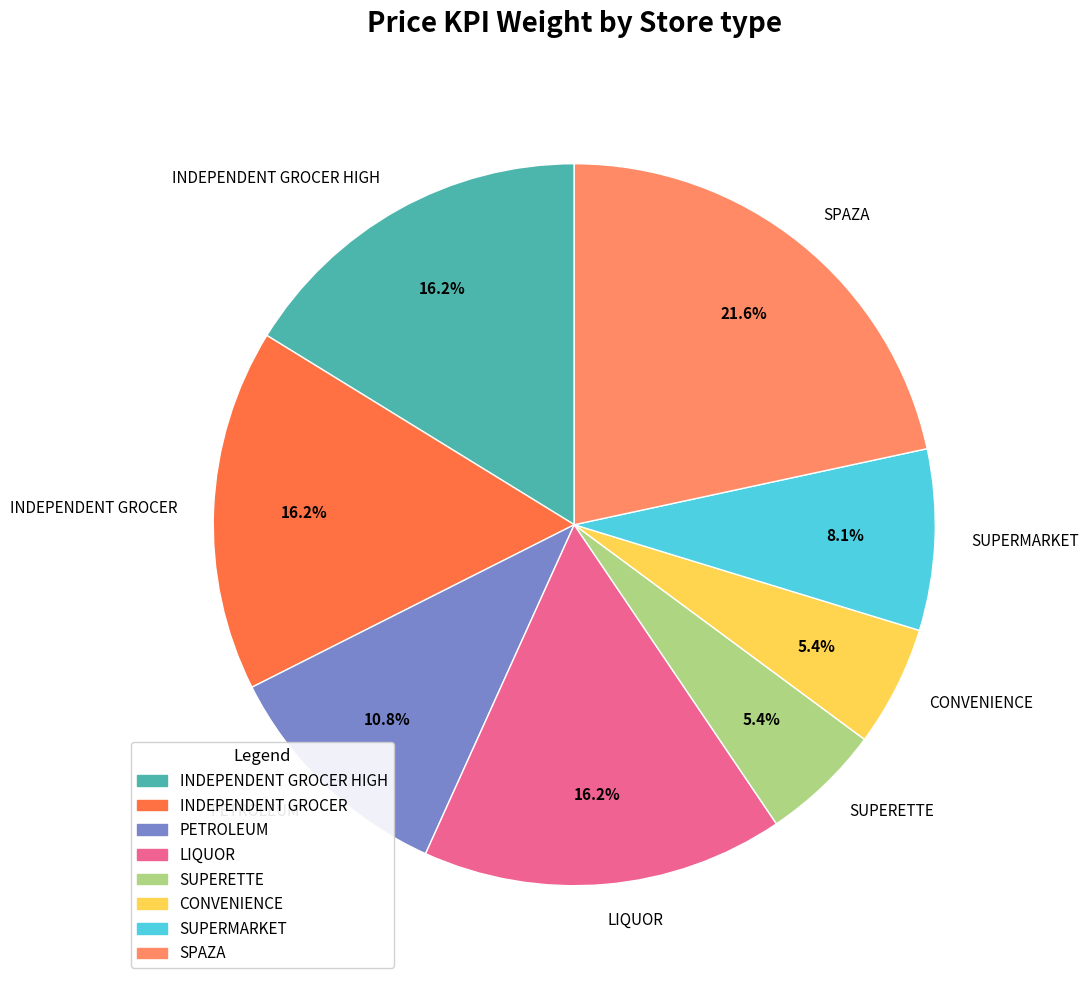

The INDEPENDENT GROCER HIGH slice represents 27% of the pie. True or false?

False